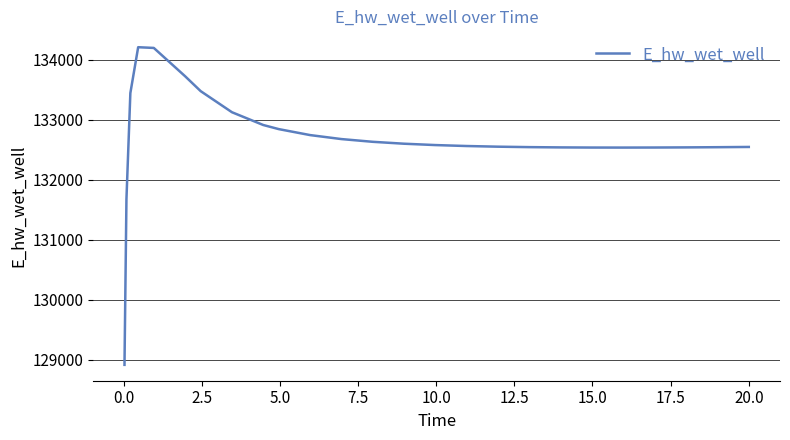

What is the difference between the maximum and minimum values?

5292.5